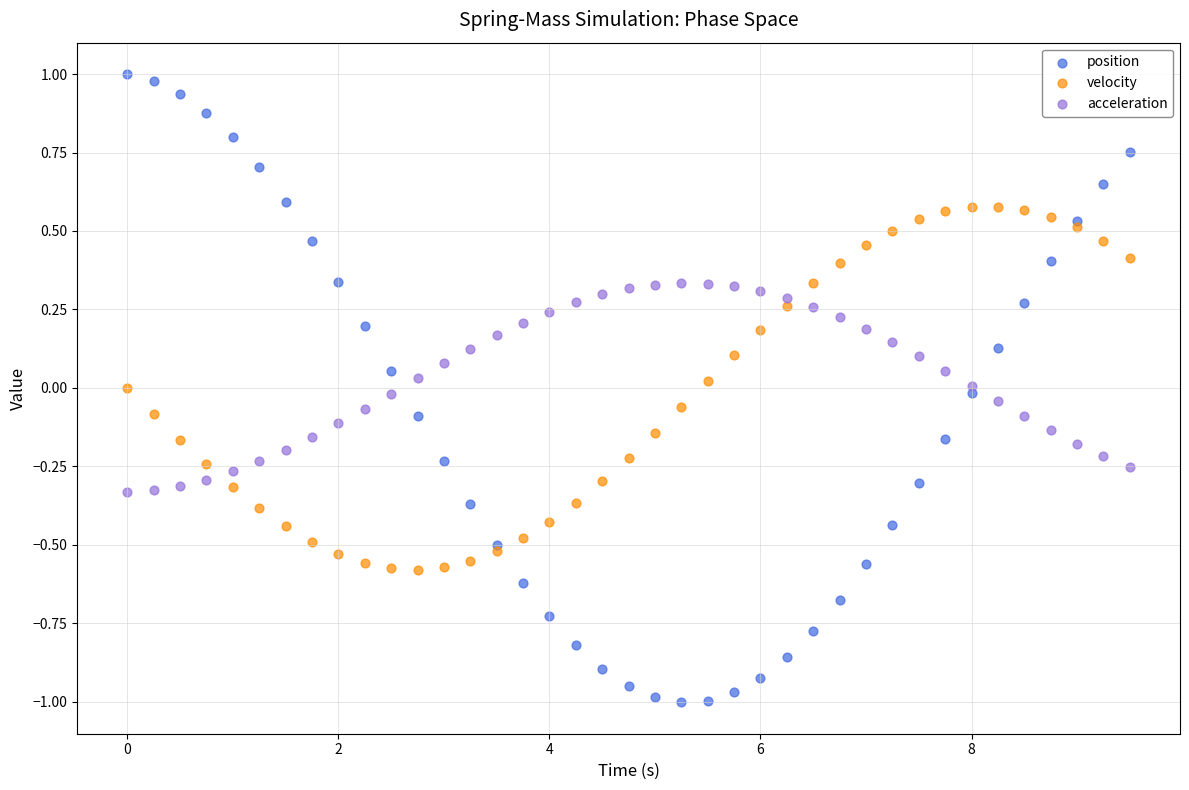

What is the X range (max minus min) for the scatter plot?

9.5